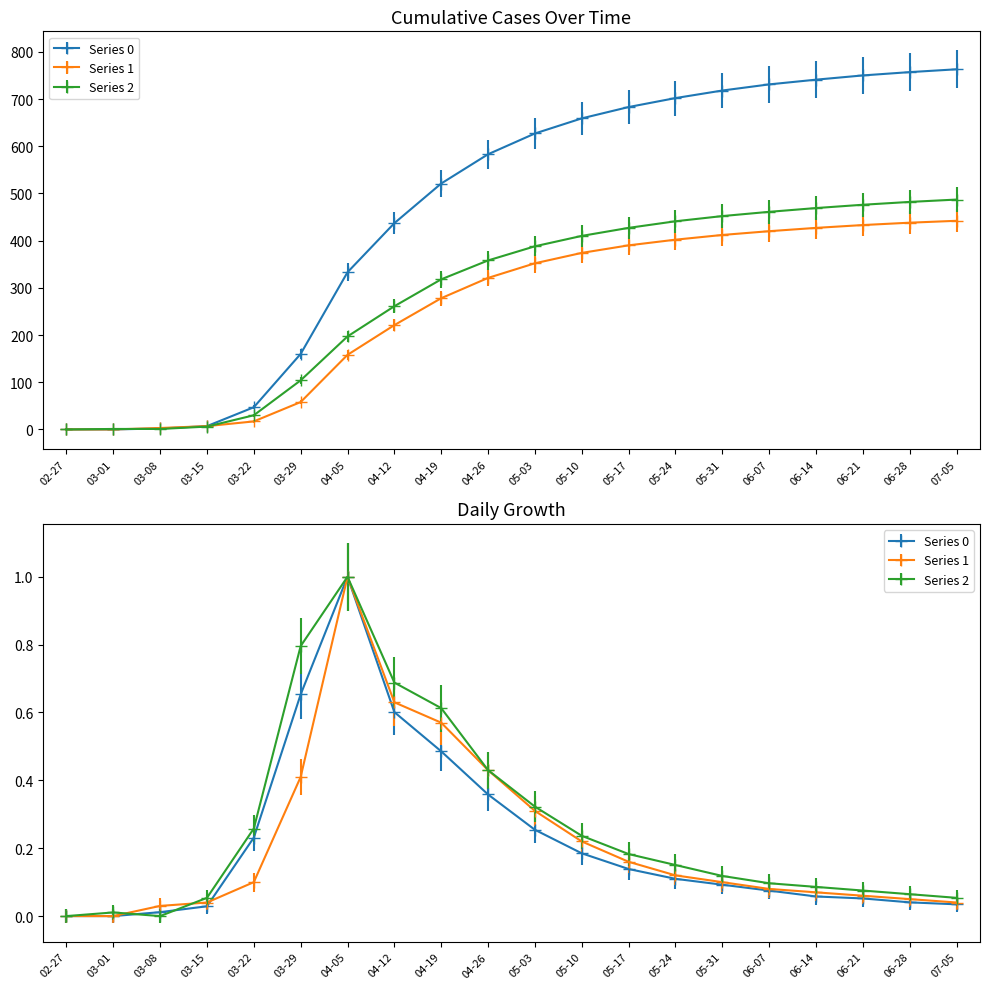

True or false: Series 1 has a value of 151 at 05-31.

False